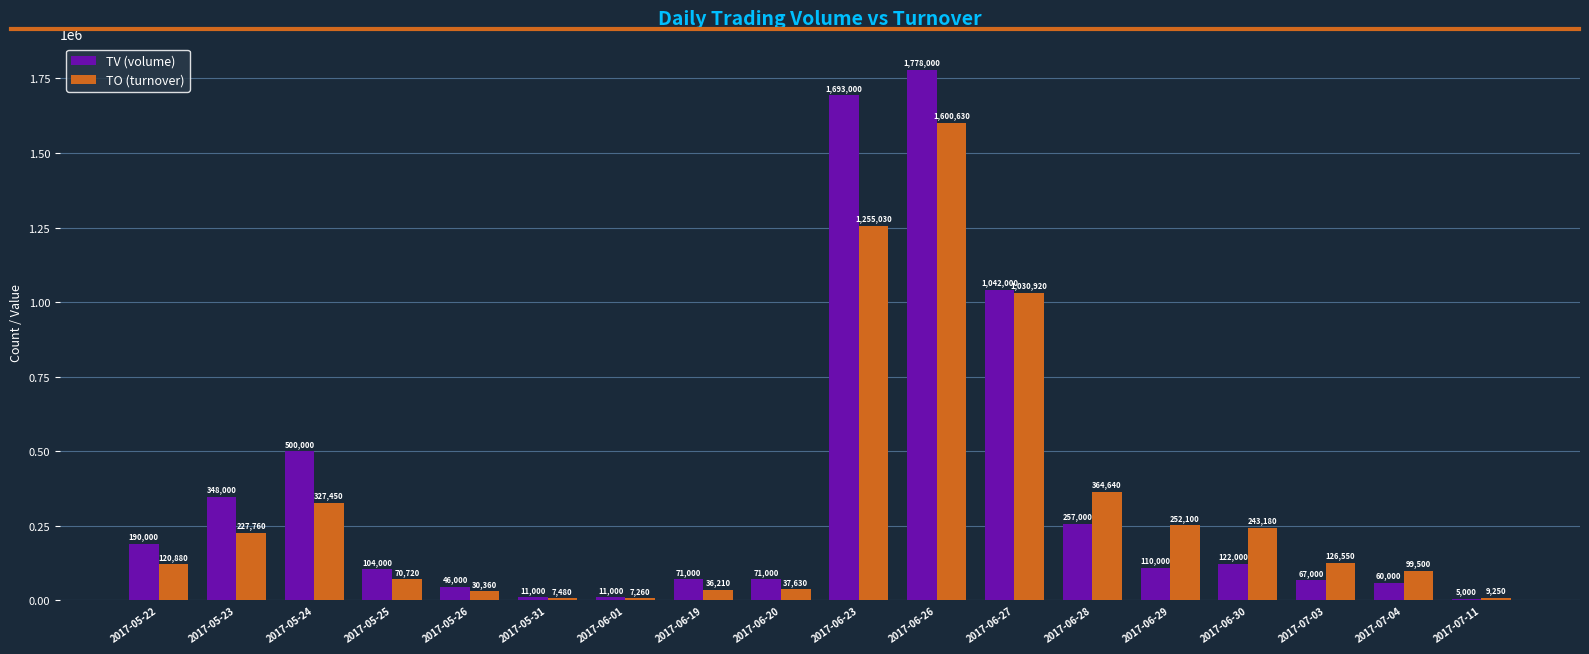

How many data points does each series have?

18